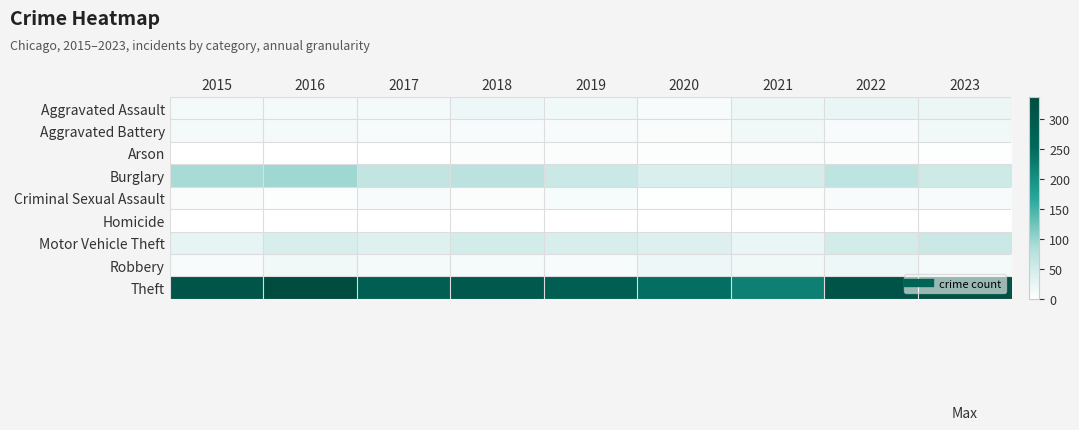

List the series in order of their peak value, lowest first.

Homicide, Arson, Criminal Sexual Assault, Aggravated Battery, Robbery, Aggravated Assault, Motor Vehicle Theft, Burglary, Theft